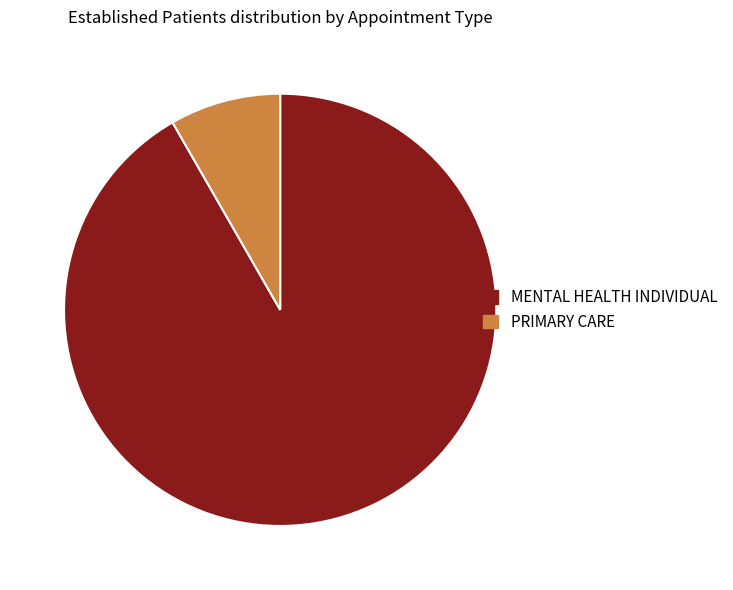

Approximately how many times larger is the value at MENTAL HEALTH INDIVIDUAL compared to PRIMARY CARE?

11.1